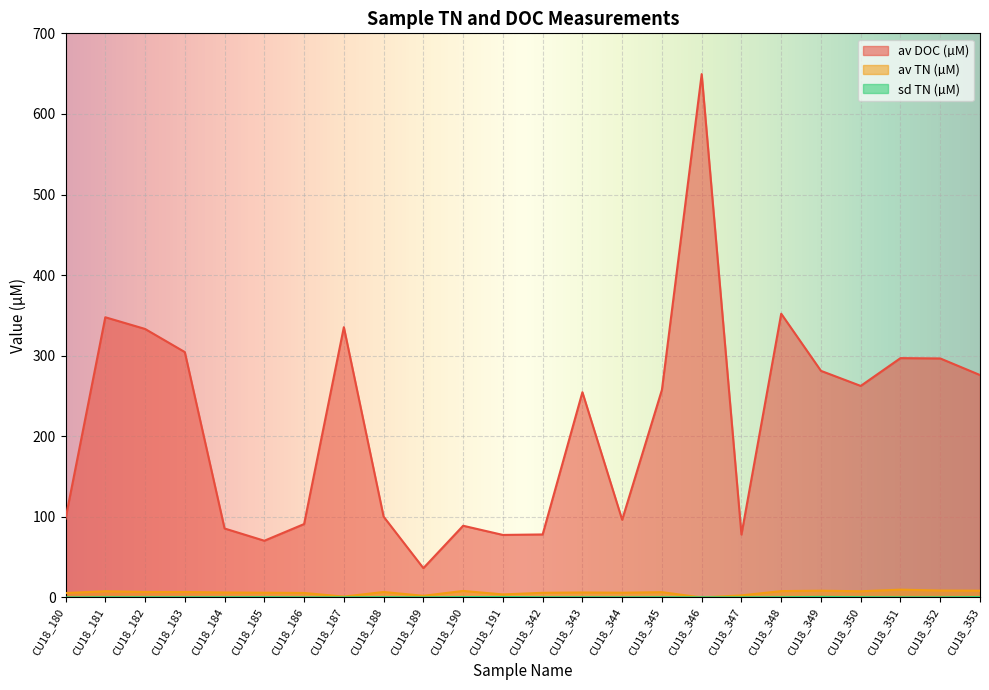

Reading left to right, transcribe all the data shown in this chart.

av DOC (µM): 97.7	347.7	333.2	304.5	85.6	70.4	91.1	335.4	100.3	36.4	89.0	77.6	78.2	254.7	96.4	257.7	649.4	78.1	352.1	281.2	262.5	297.0	296.6	276.0
av TN (µM): 5.5	7.7	6.8	6.8	6.2	5.9	5.6	1.1	6.8	2.1	8.1	3.8	5.8	6.2	5.9	6.6	0.0	2.6	7.9	8.4	7.7	9.7	8.6	8.4
sd TN (µM): 0.1	0.3	0.3	0.3	0.3	0.4	0.2	0.2	0.4	0.2	0.5	0.6	0.3	0.3	0.2	0.3	0.2	0.2	0.3	0.7	0.4	0.2	0.2	0.5